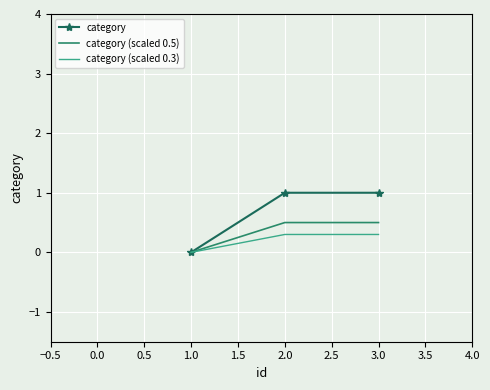

How many positive values does the category (scaled 0.3) series have?

2